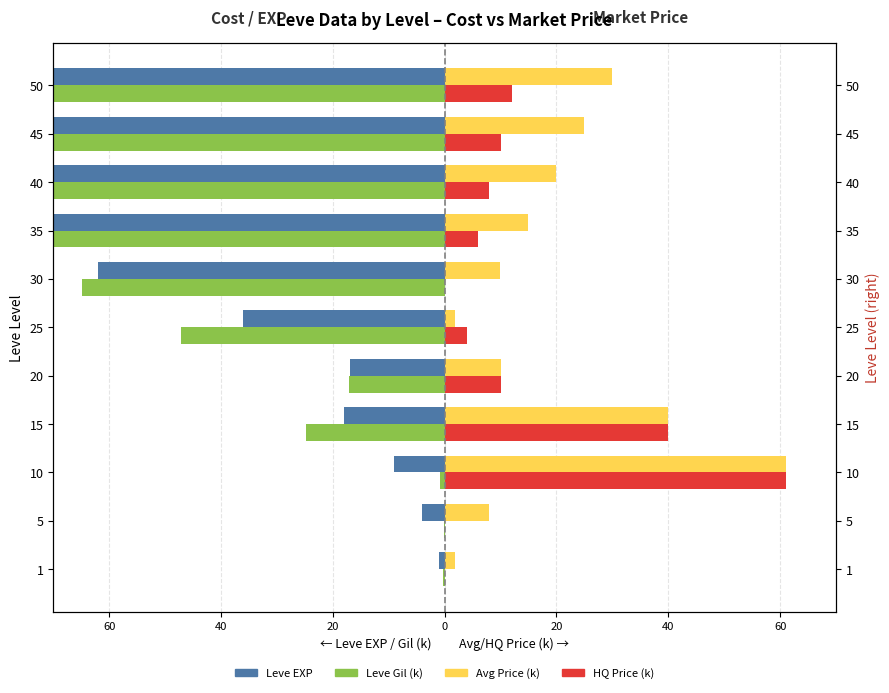

Which series has the largest range (max minus min)?

Leve Gil (k)